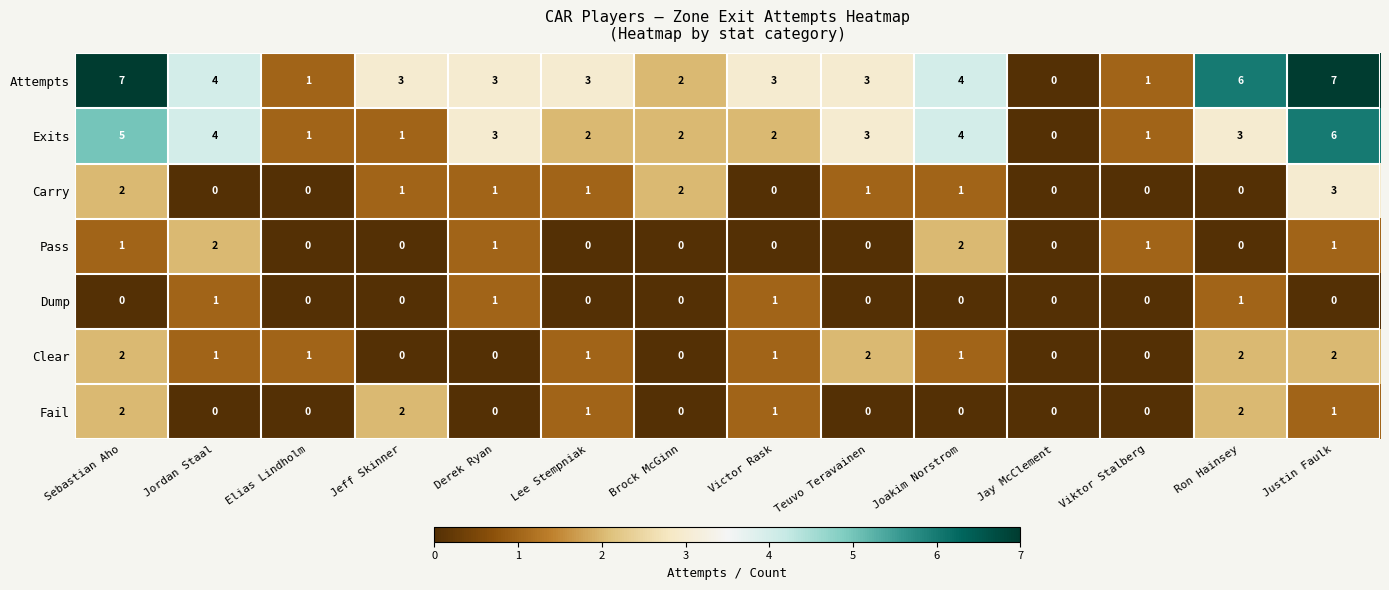

What is the total value across all series at Brock McGinn?

6